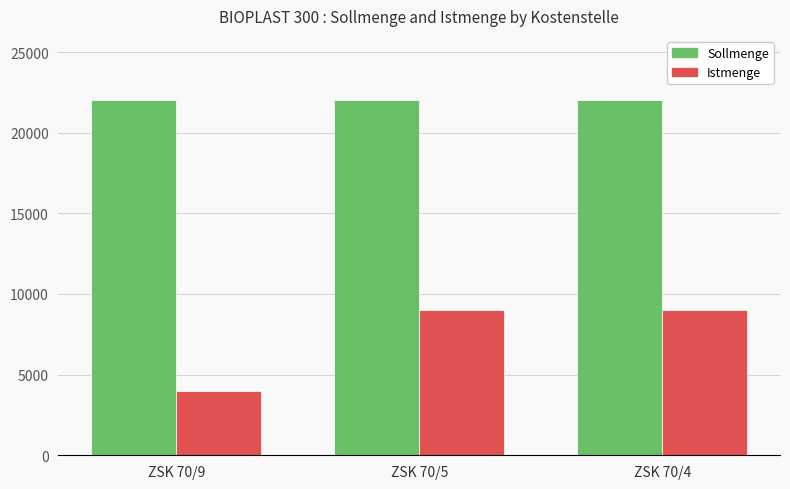

At ZSK 70/9, list the series in order from smallest to largest.

Istmenge, Sollmenge